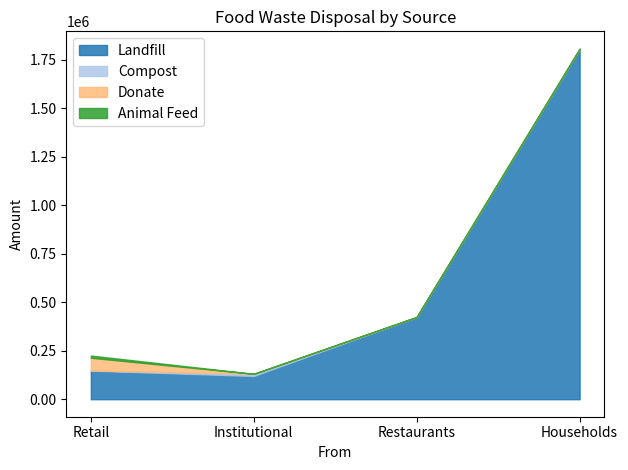

Between Restaurants and Households, which series saw the biggest shift?

Landfill